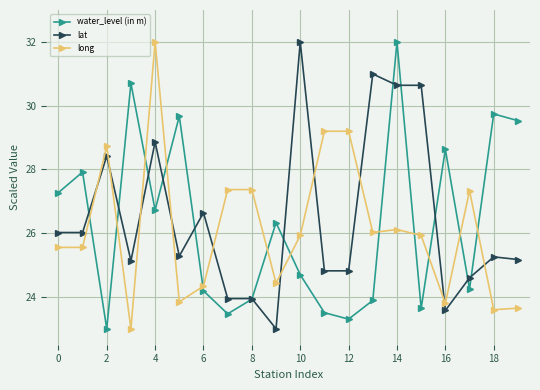

Count the number of data series in this chart.

3